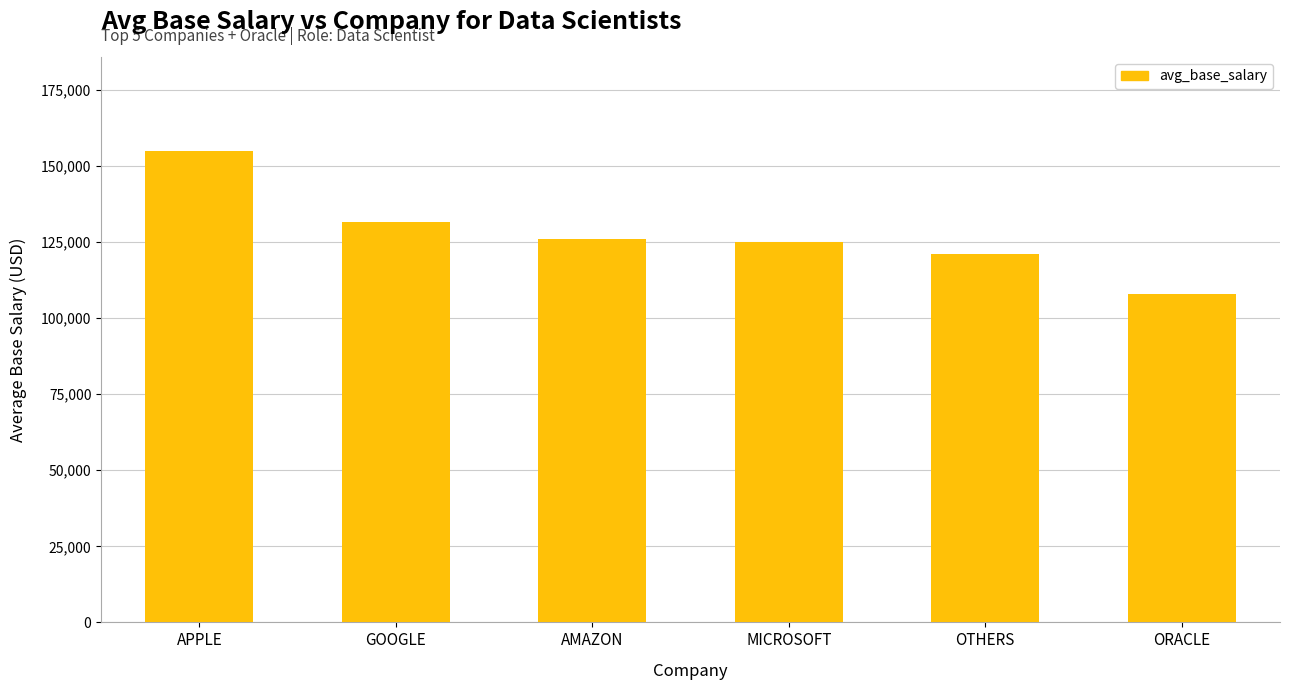

Where does the data first go above 125867?

APPLE